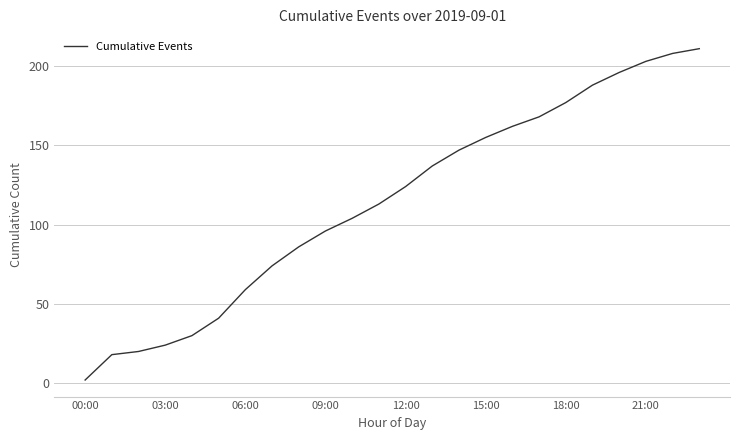

What is the difference between the maximum and minimum values?

209